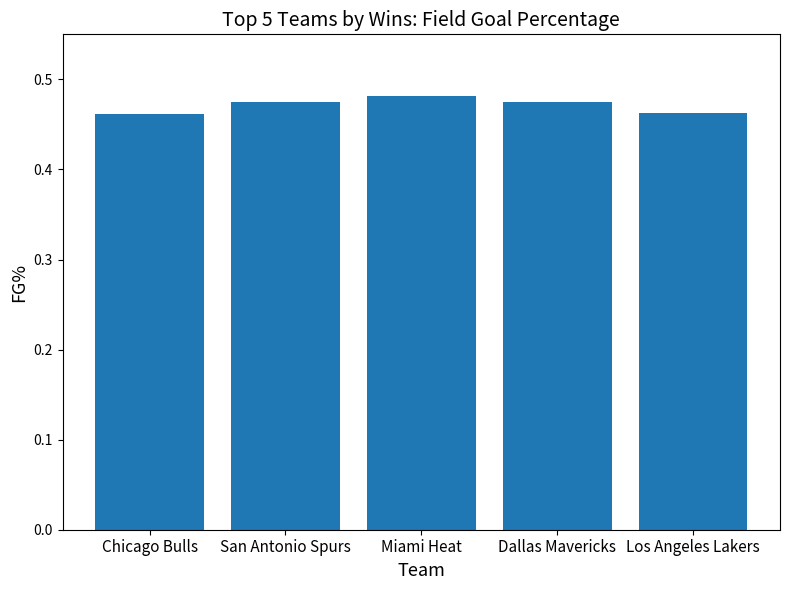

The chart shows a value of 0.7 at Dallas Mavericks. True or false?

False